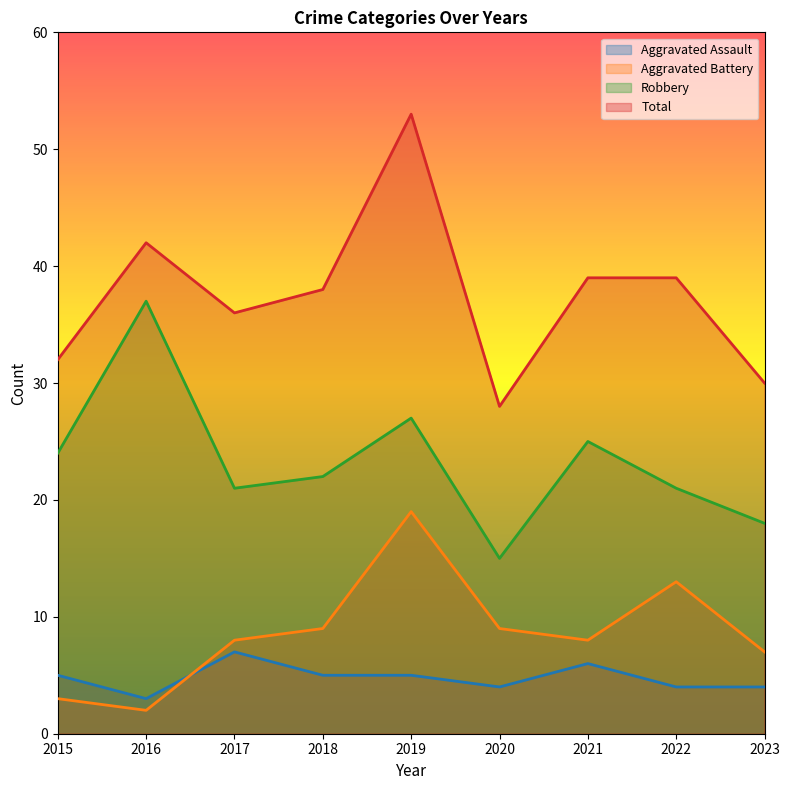

Reading left to right, list all the values displayed in this chart.

Aggravated Assault: 5	3	7	5	5	4	6	4	4
Aggravated Battery: 3	2	8	9	19	9	8	13	7
Robbery: 24	37	21	22	27	15	25	21	18
Total: 32	42	36	38	53	28	39	39	30